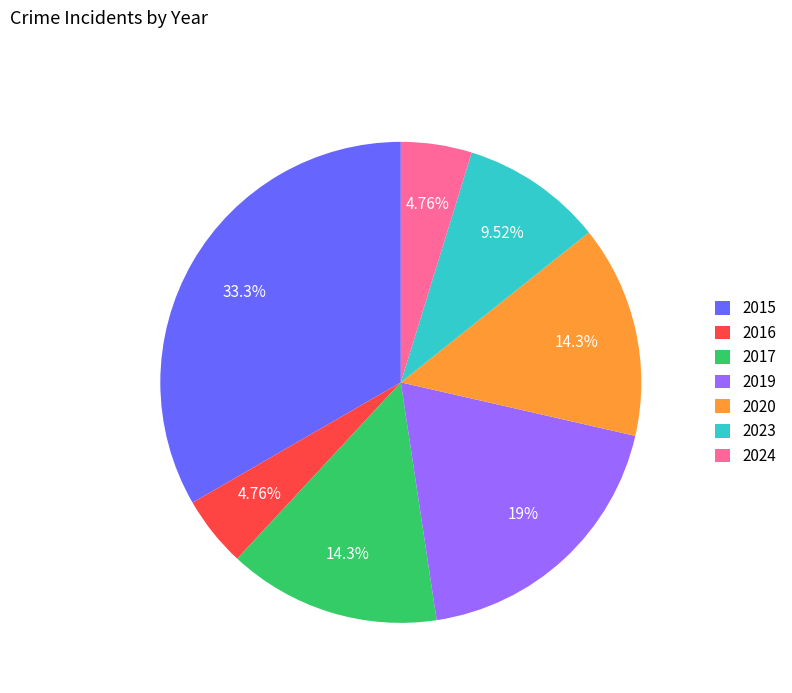

The 2024 slice represents 5% of the pie. True or false?

True